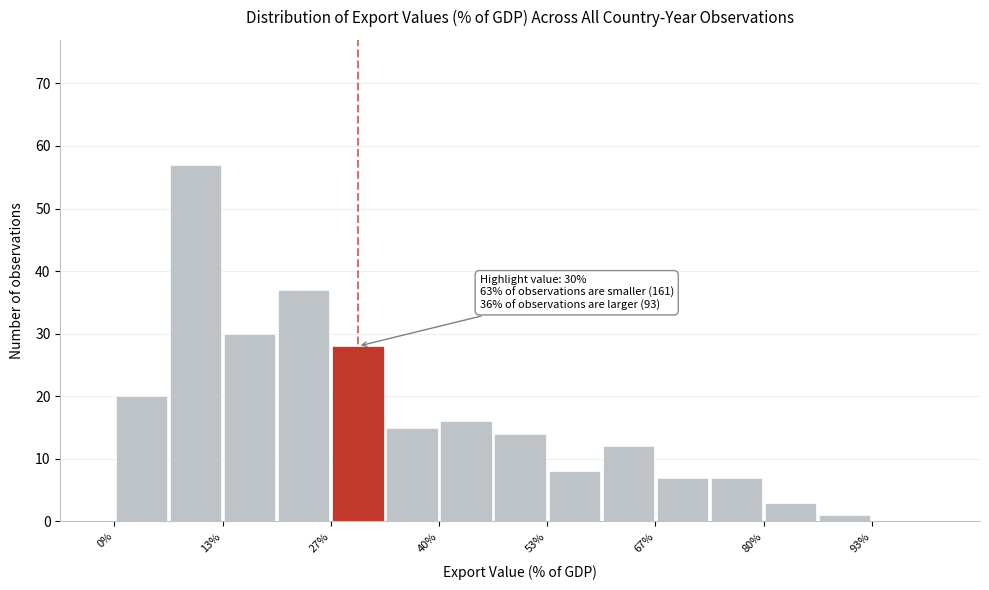

Read against the x-axis, roughly where is the centre of the tallest bar?

10